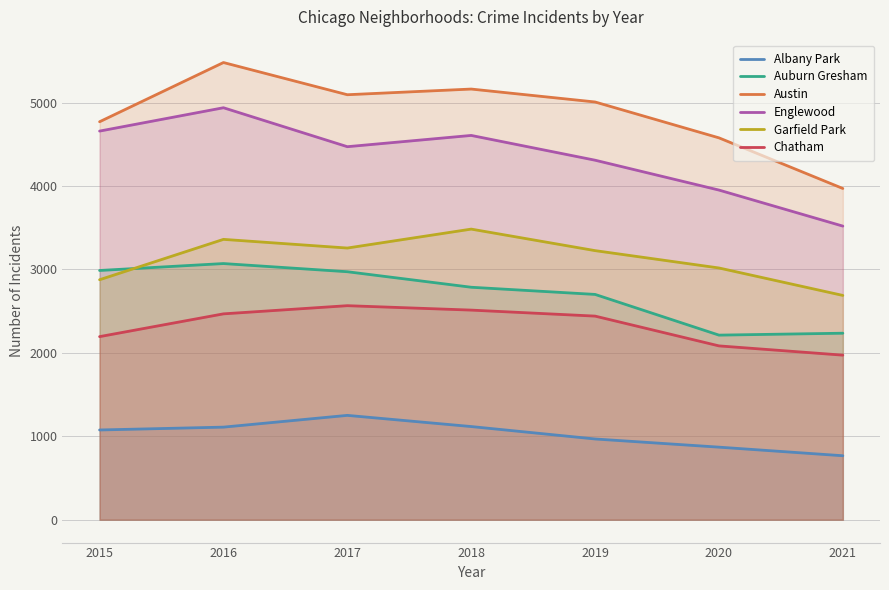

Reading right to left, list all the values displayed in this chart.

Albany Park: 767	870	968	1117	1251	1110	1076
Auburn Gresham: 2236	2213	2701	2787	2973	3071	2988
Austin: 3971	4578	5008	5163	5095	5481	4771
Englewood: 3520	3952	4310	4607	4472	4939	4659
Garfield Park: 2689	3018	3226	3484	3257	3361	2877
Chatham: 1973	2084	2441	2513	2566	2468	2195